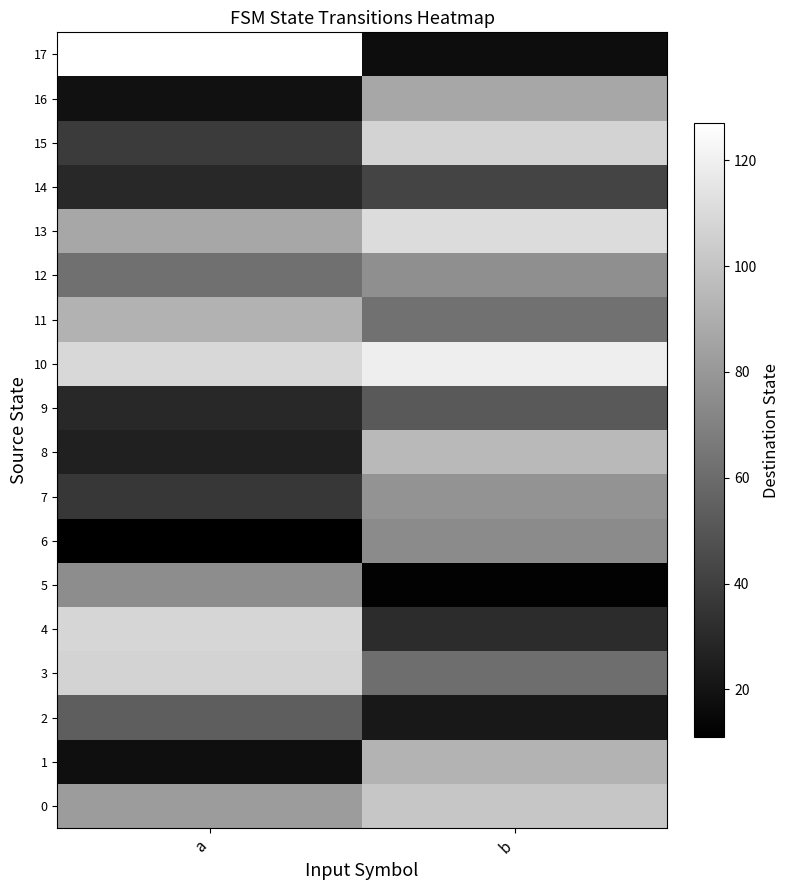

Which series has the largest range (max minus min)?

17